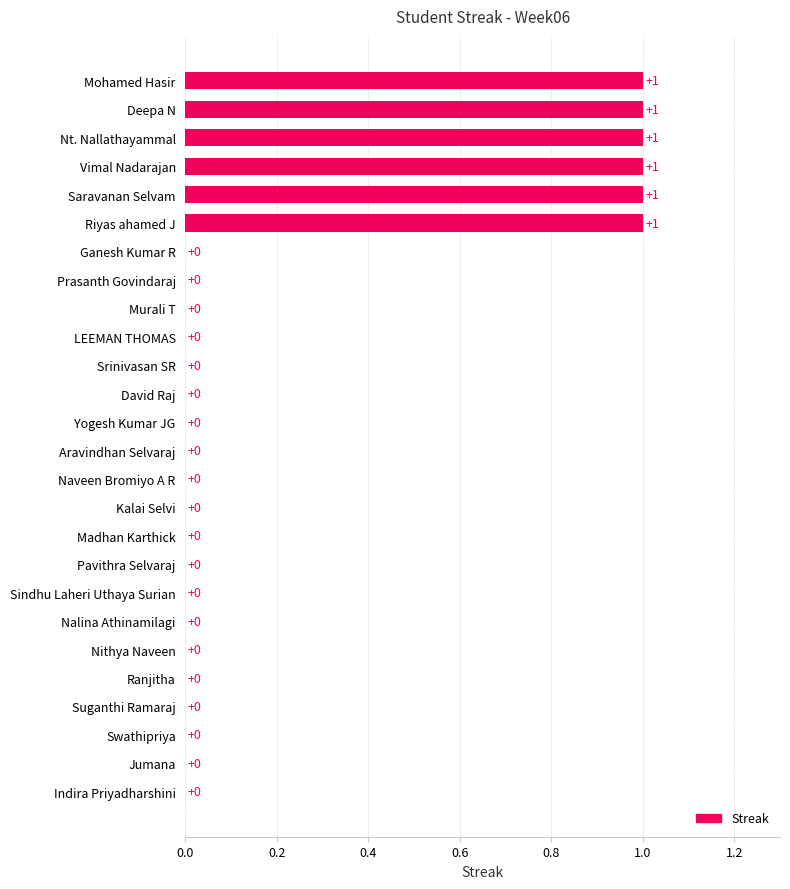

How many values are between 0 and 1?

26